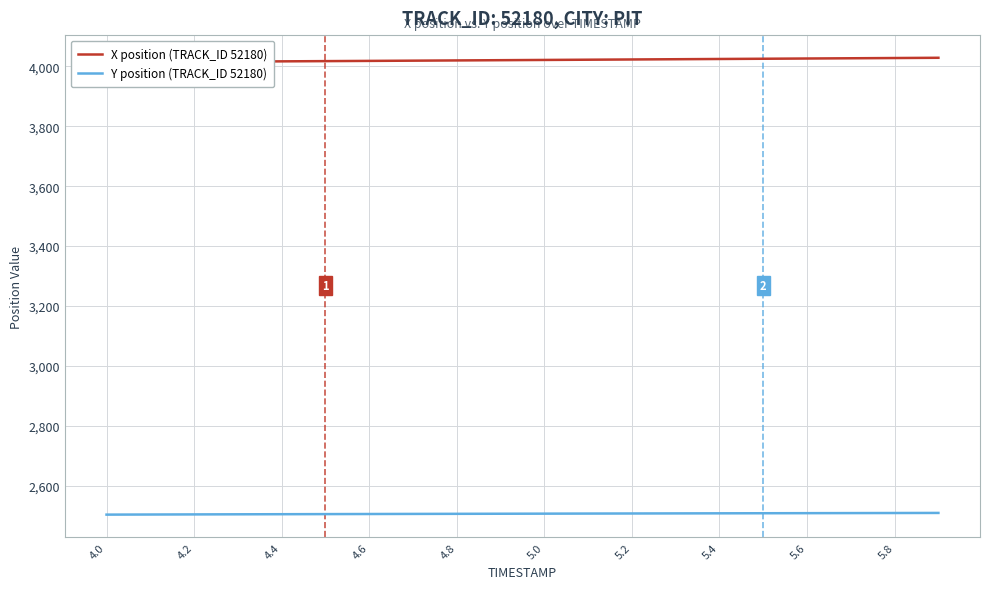

At how many categories does at least one series exceed 3238?

20